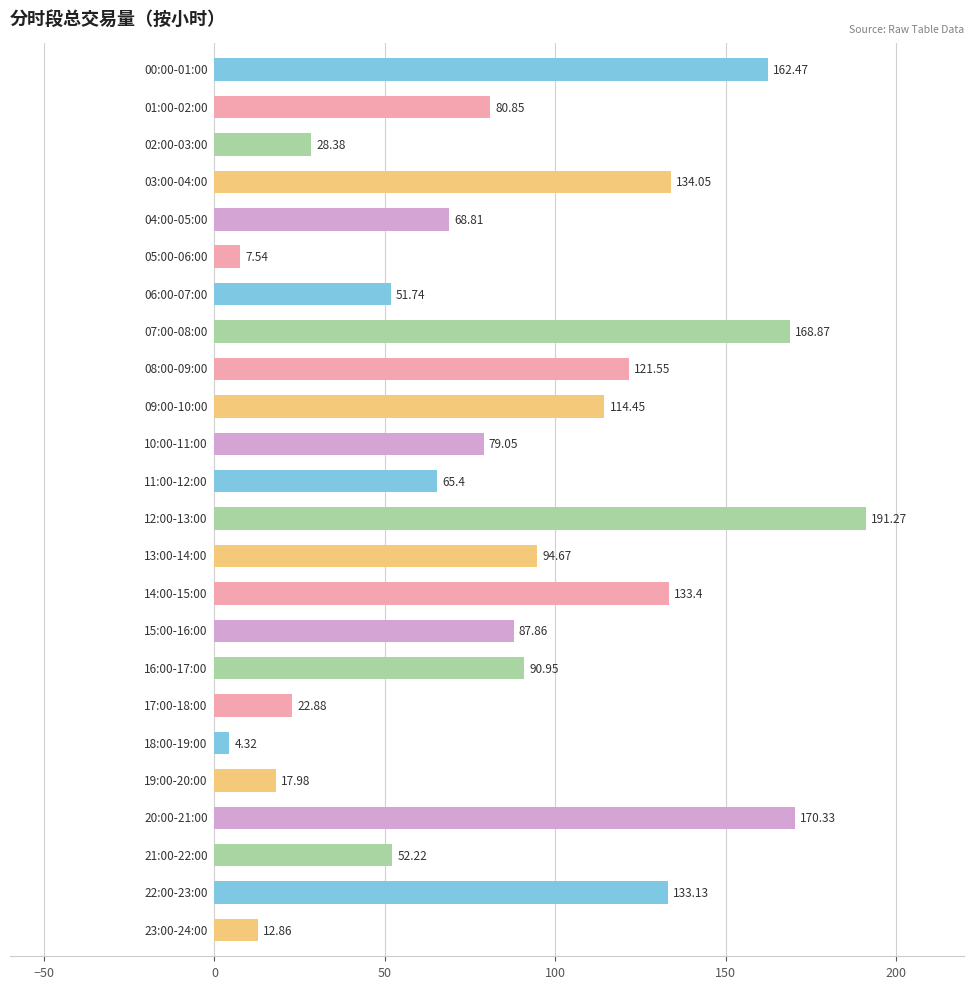

What is the average value?

87.3